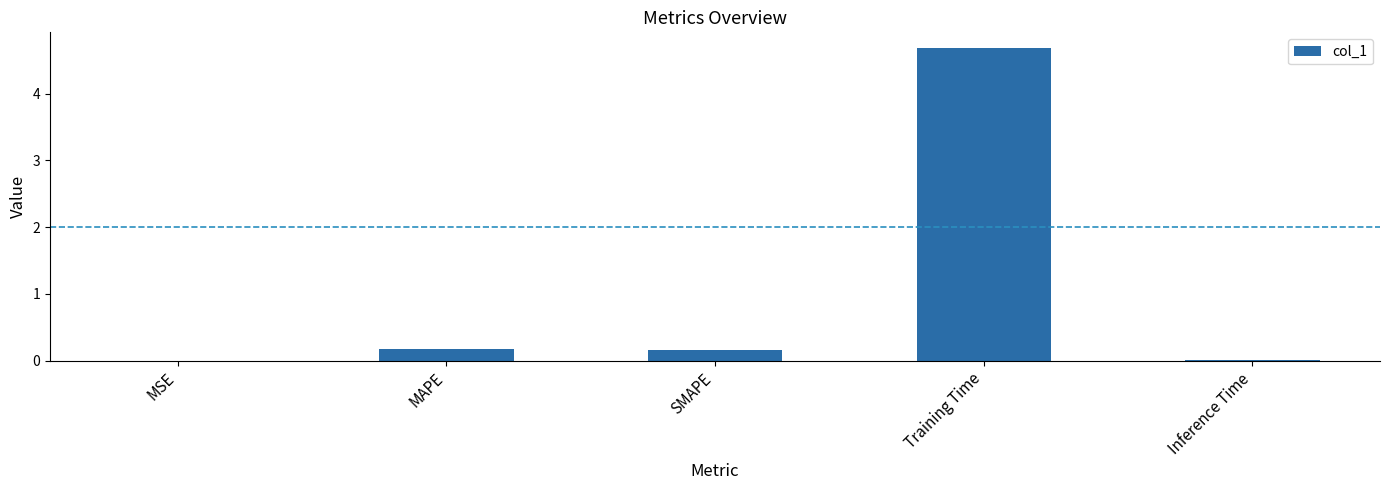

What is the sum of the values at MSE and SMAPE?

0.2